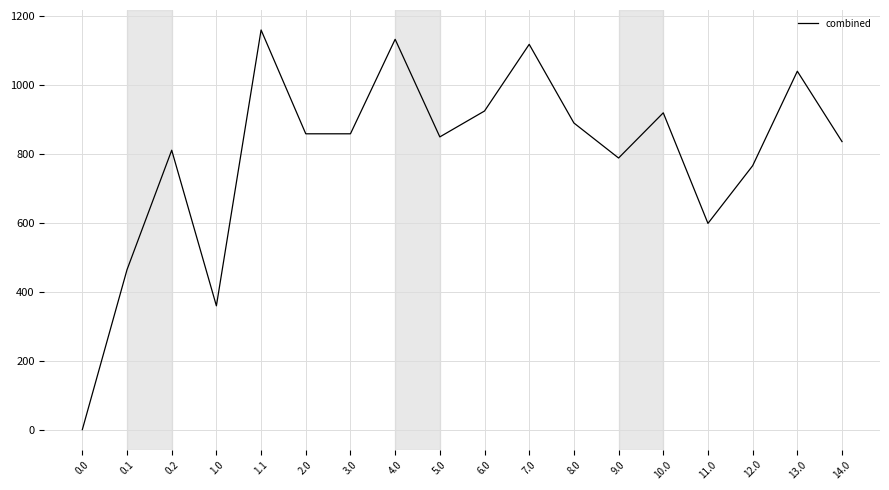

What is the maximum value shown in the chart?

1160.4